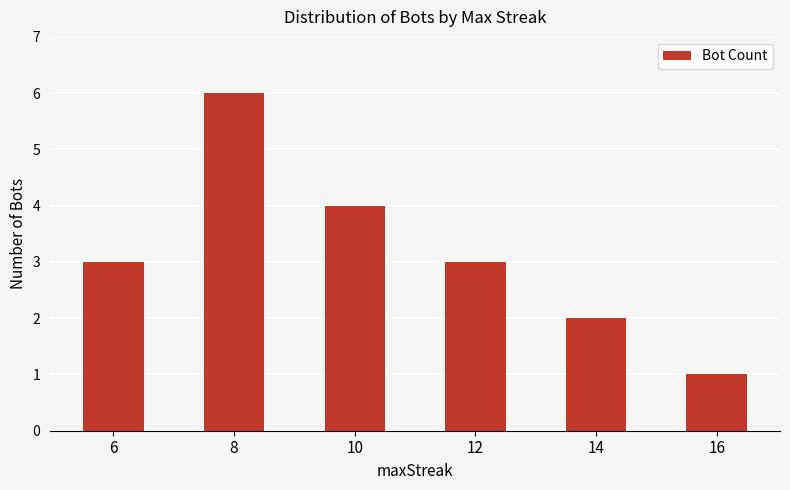

Which label corresponds to the largest value in the chart?

8